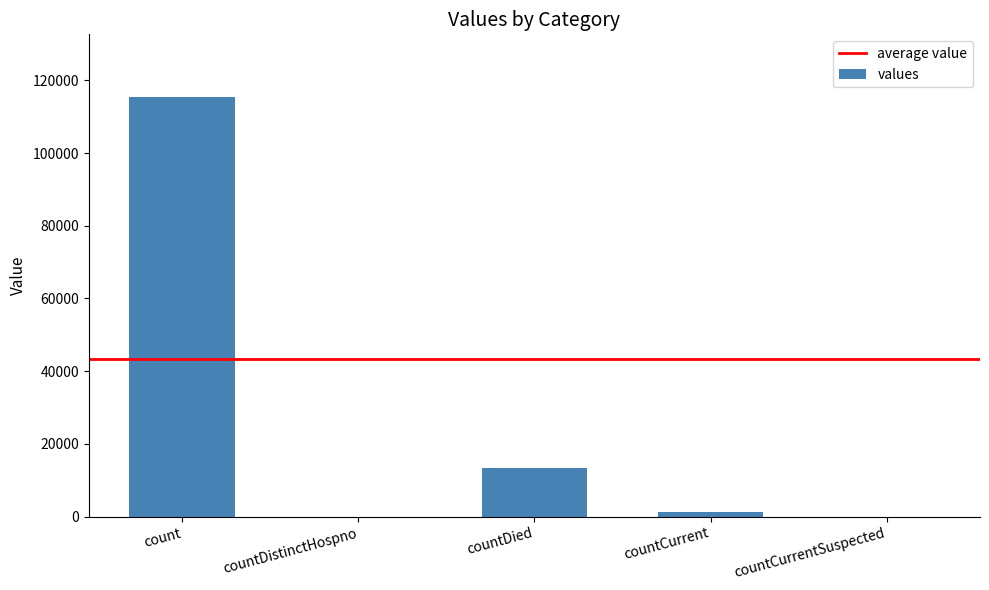

At which category does the chart reach its peak across all series?

count